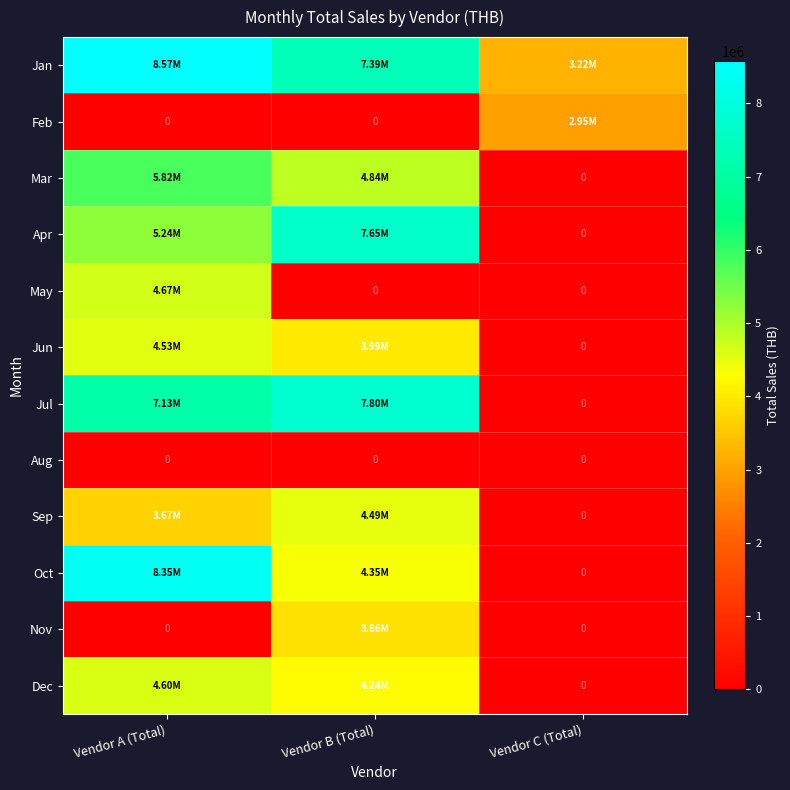

How many data points in Feb are above 0?

1